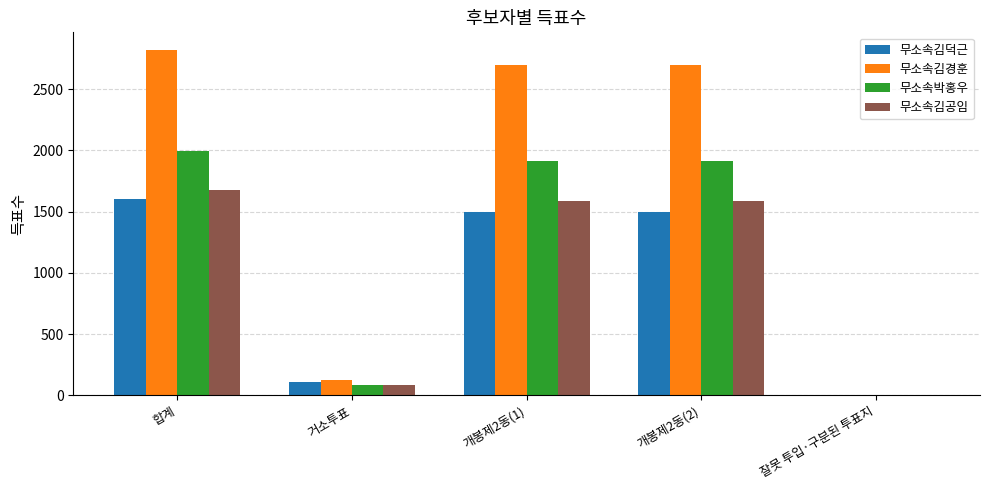

What is the sum of all 무소속박홍우 values?

5912